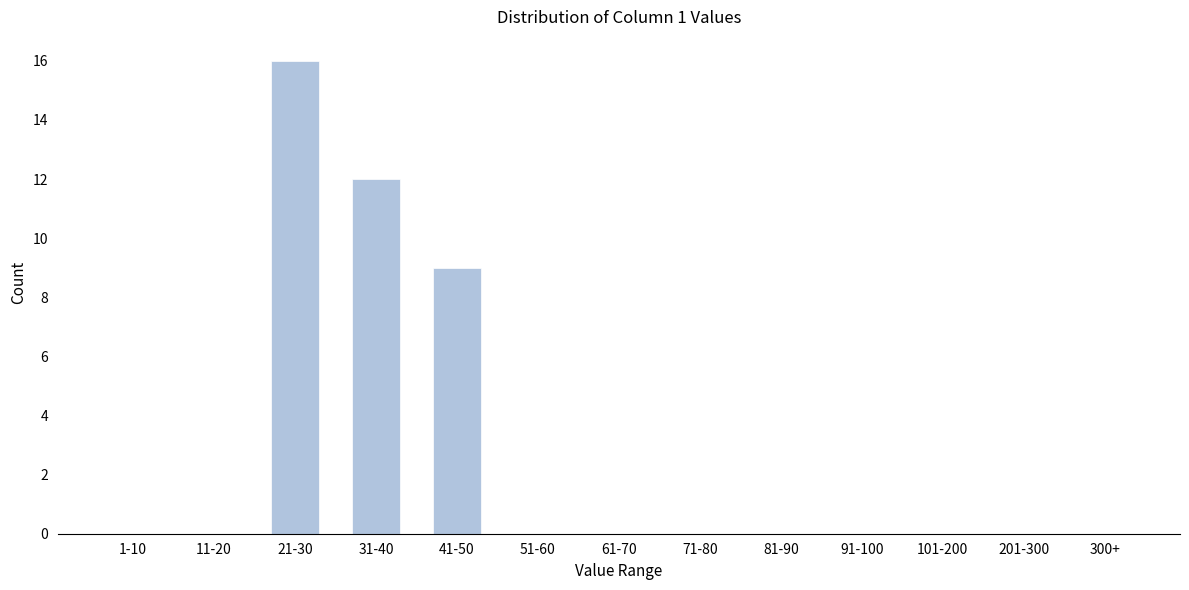

Reading right to left, list all the values displayed in this chart.

300+=0	201-300=0	101-200=0	91-100=0	81-90=0	71-80=0	61-70=0	51-60=0	41-50=9	31-40=12	21-30=16	11-20=0	1-10=0